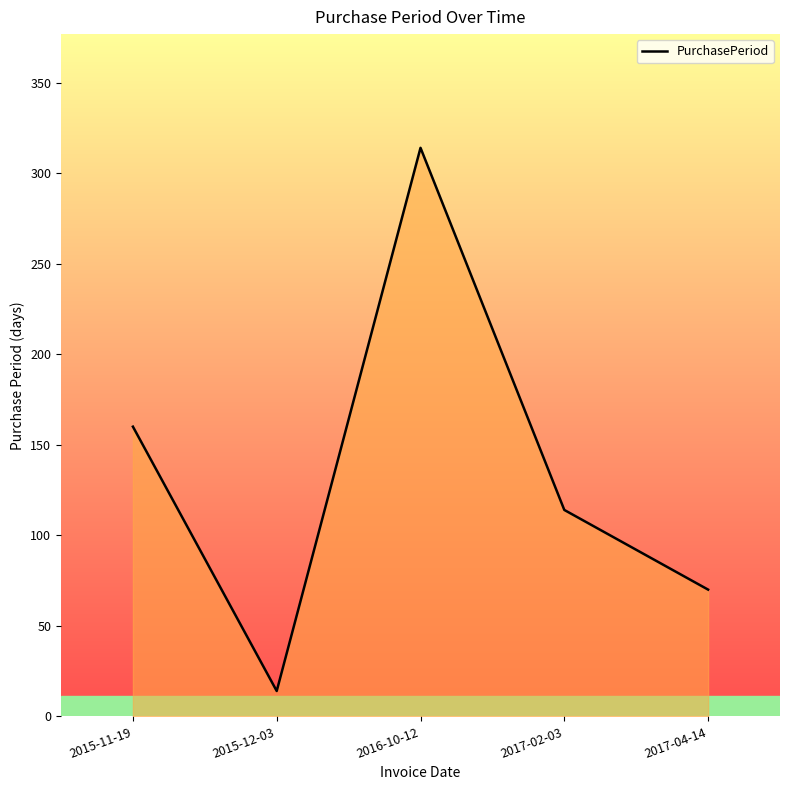

How many interior local valleys (lower than both neighbors) does the data have?

1